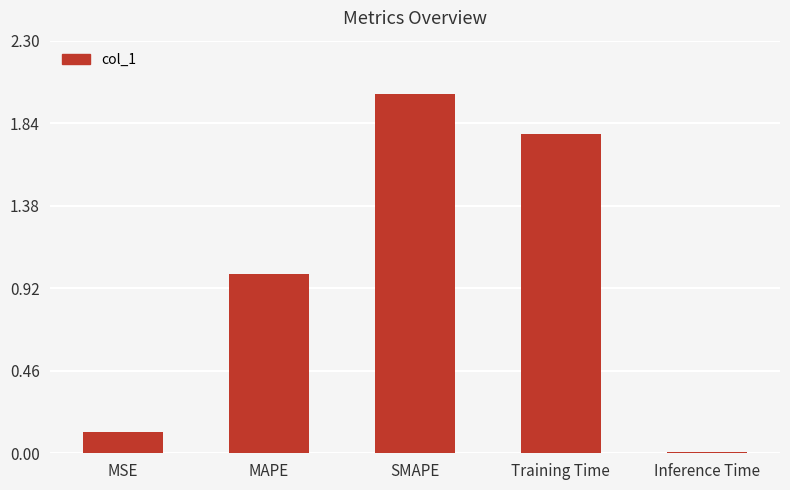

True or false: the data shows 1.1 at SMAPE.

False